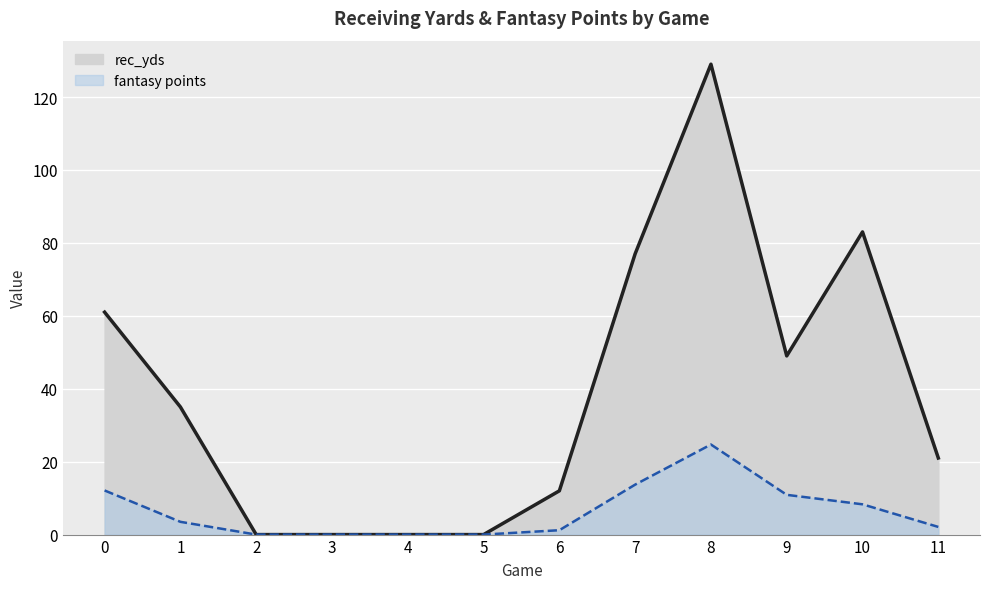

At how many categories does at least one series exceed 92?

1